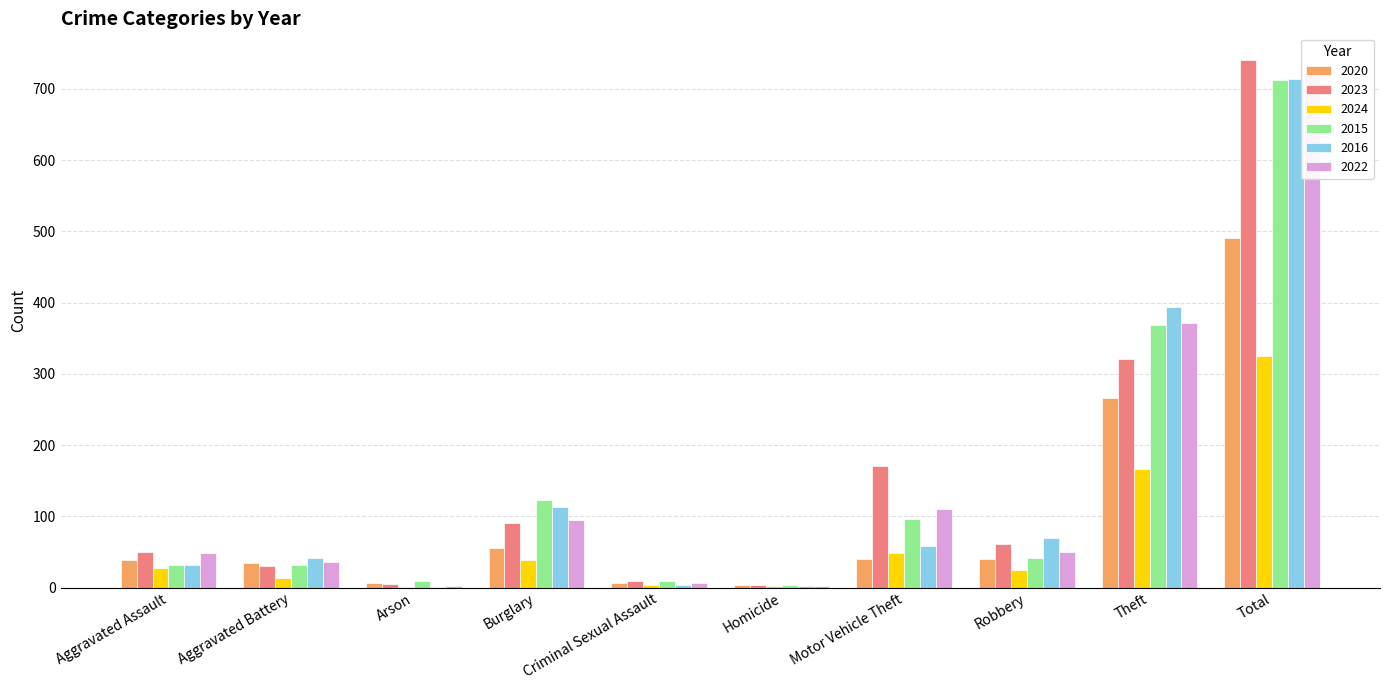

What position from the right is Aggravated Assault?

10